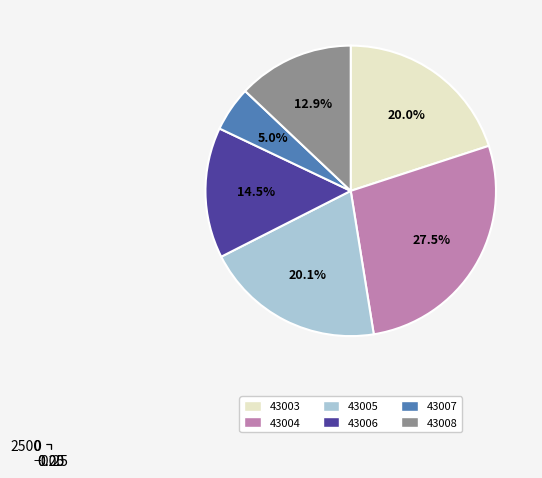

Count the number of slices in the pie.

6